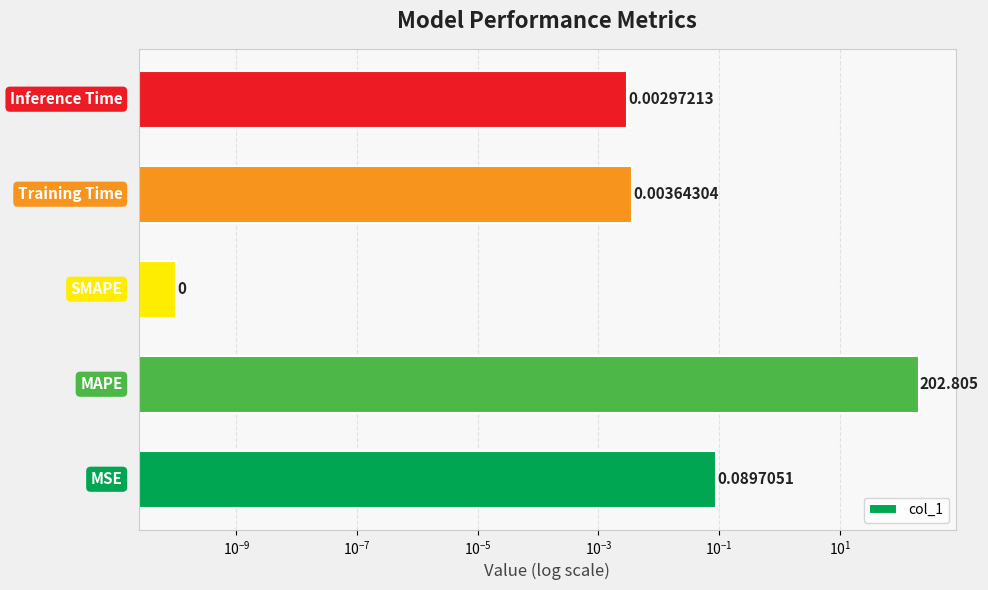

True or false: the data shows 0.0 at $\mathdefault{10^{-5}}$.

False